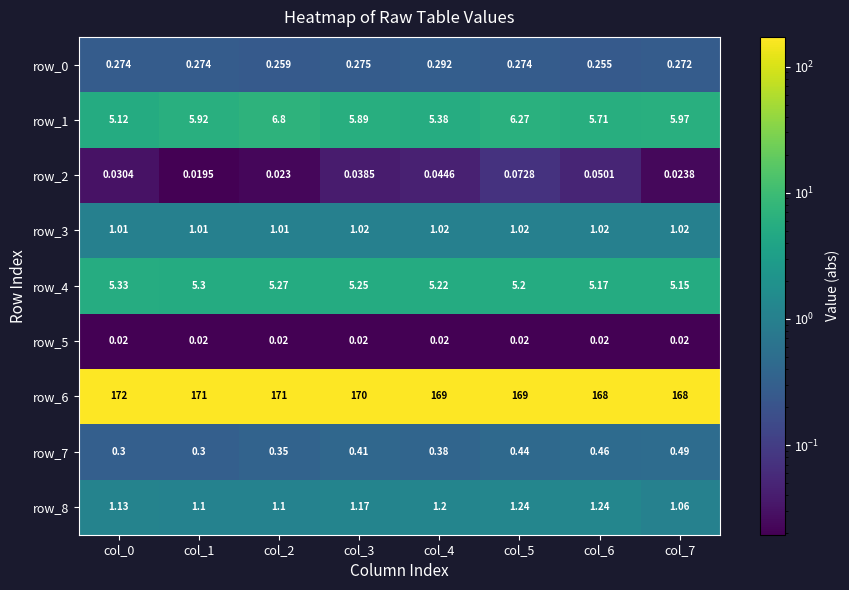

Between col_1 and col_4, which series saw the biggest shift?

row_6